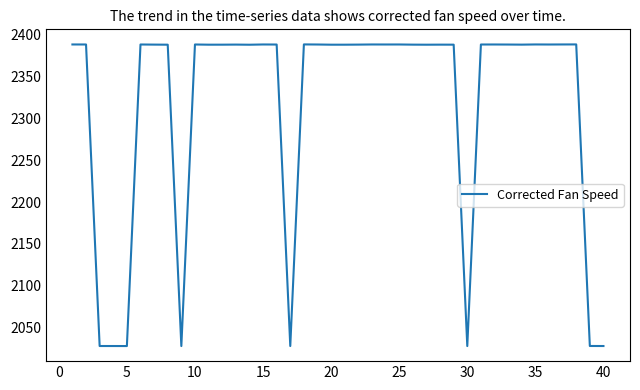

What is the minimum value shown in the chart?

2028.2